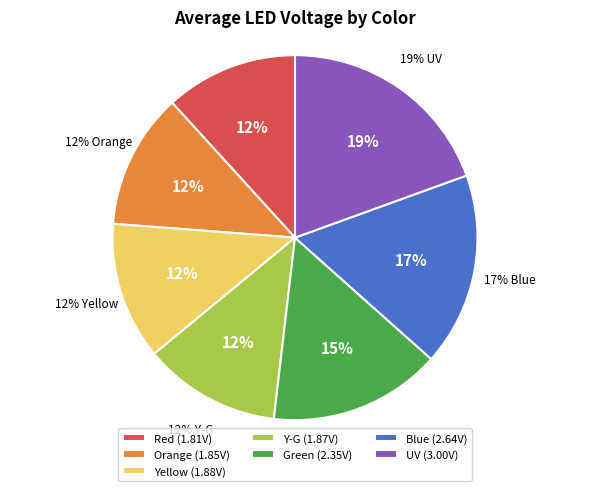

To the nearest percent, what portion does Blue represent?

17%